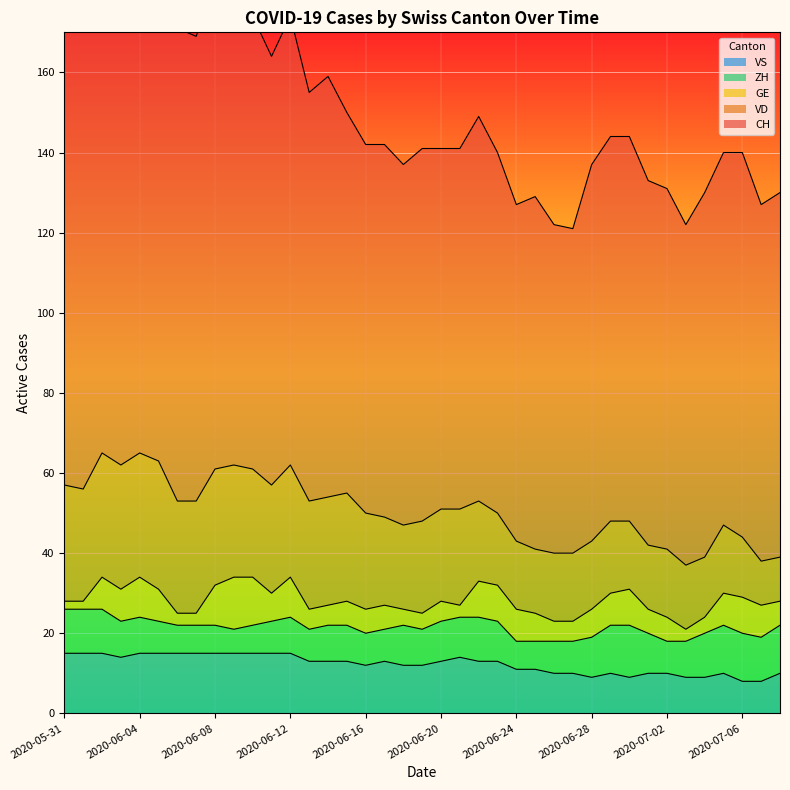

How many VS values are between 10 and 15?

33